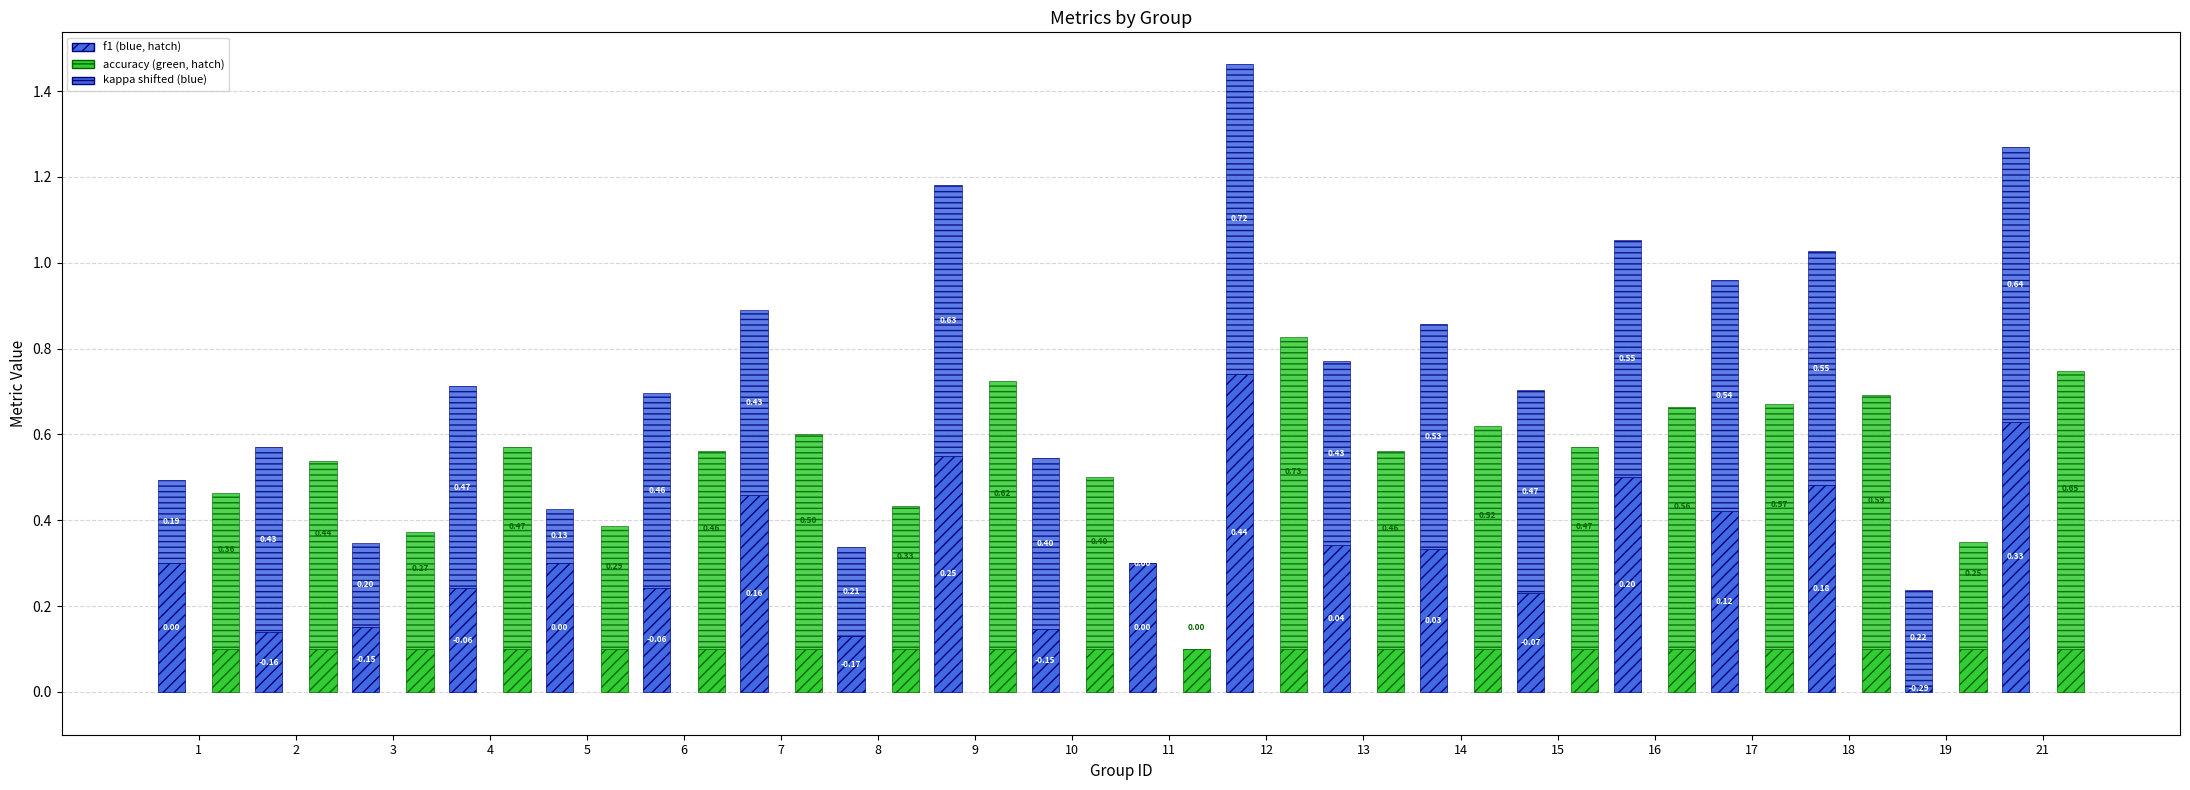

Rank the series at 5 from highest to lowest value.

kappa (shifted +0.3), accuracy, f1, accuracy base